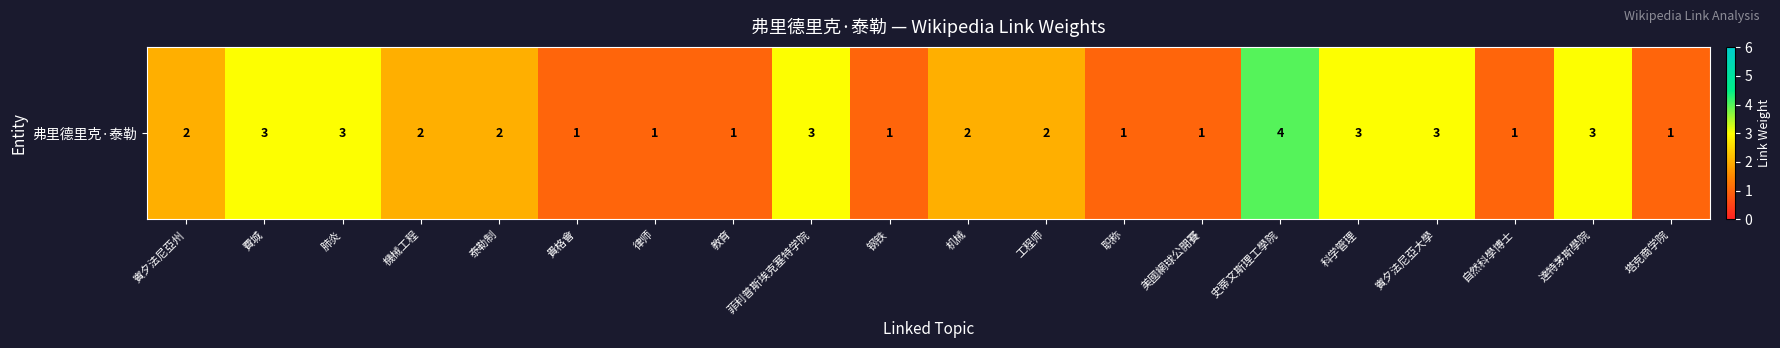

How many values are between 1 and 3?

19